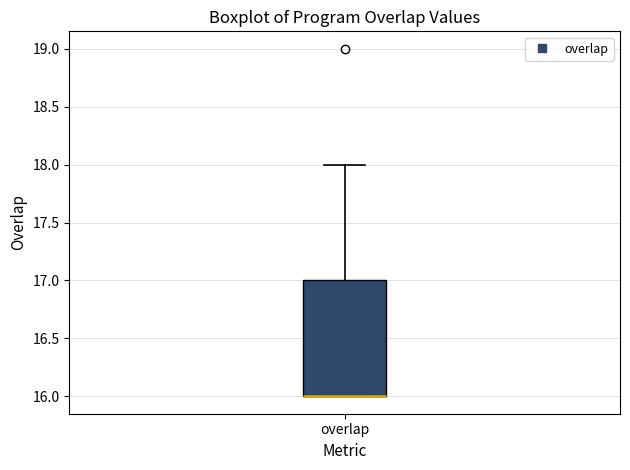

Transcribe this box plot: give where the median line is, the range the box spans, and where the two whiskers end, as read against the y-axis. The values are not printed on the chart, so give them approximately, as read against the axis.

median 16 (drawn on the box's lower edge), box 16 to 17, whiskers 16 to 18